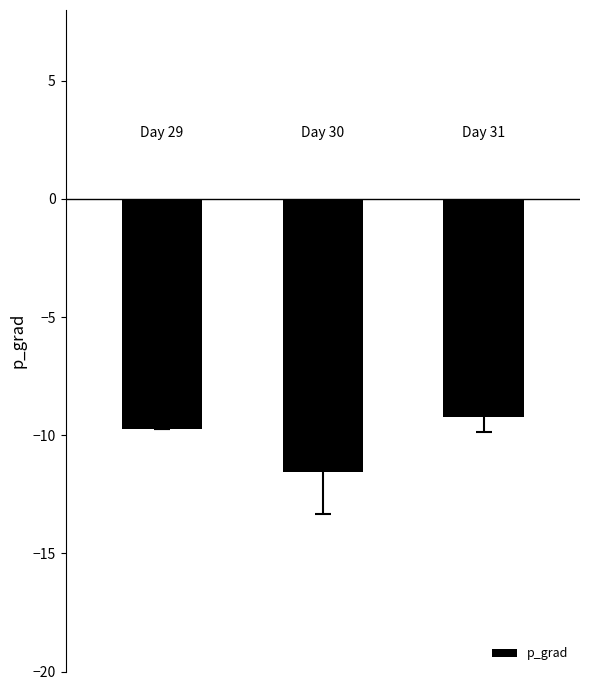

What is the maximum value shown in the chart?

-9.2